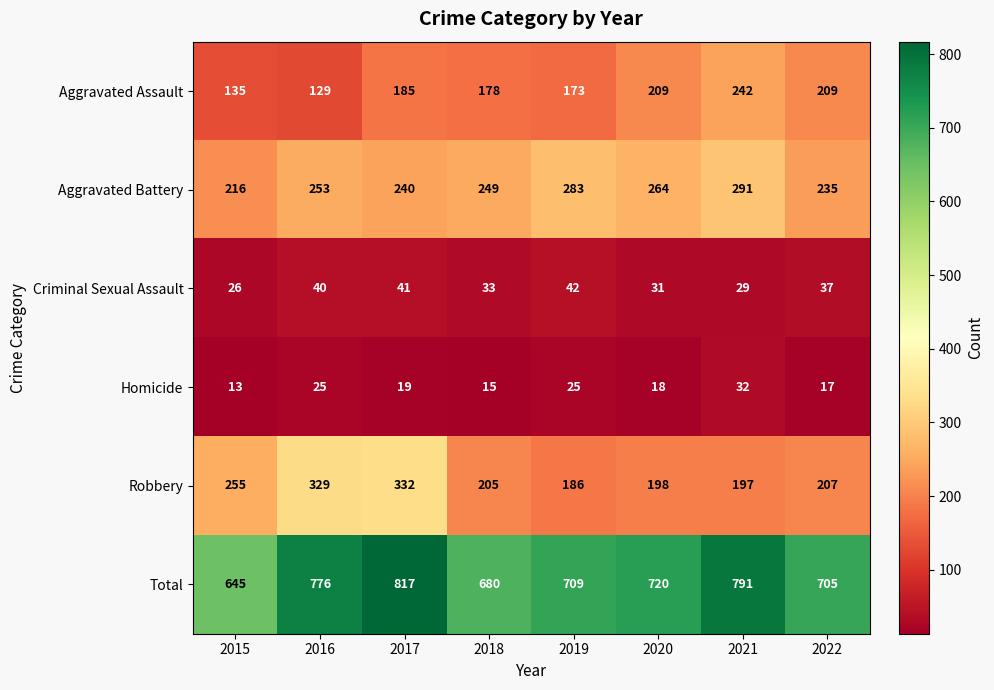

At which label is Robbery closest to 259?

2015